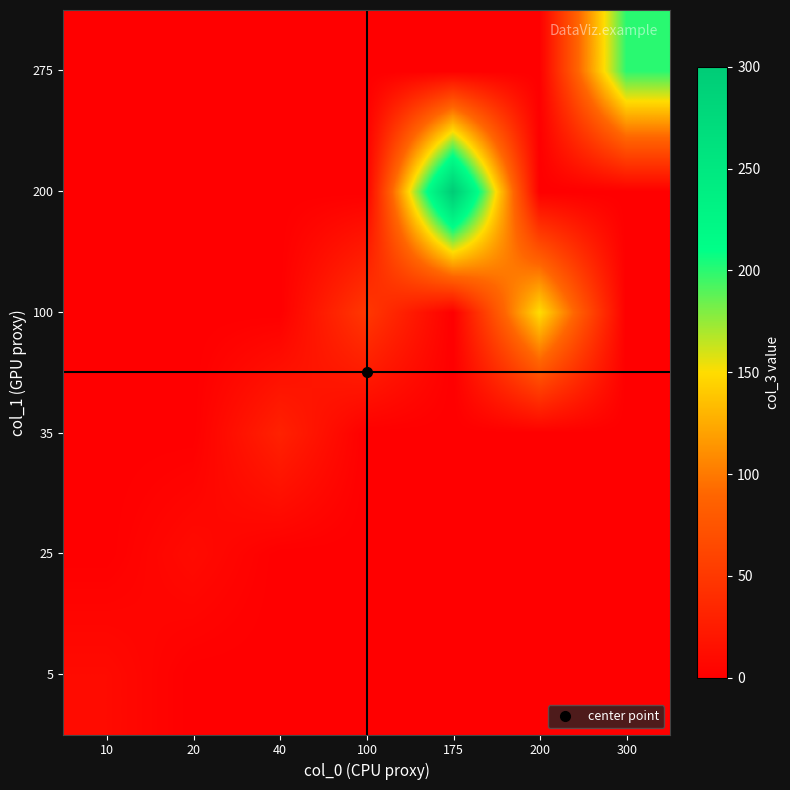

Reading left to right, transcribe all the data shown in this chart.

5: 10=10	20=0	40=0	100=0	175=0	200=0	300=0
25: 10=0	20=10	40=0	100=0	175=0	200=0	300=0
35: 10=0	20=0	40=30	100=0	175=0	200=0	300=0
100: 10=0	20=0	40=0	100=50	175=0	200=150	300=0
200: 10=0	20=0	40=0	100=0	175=300	200=0	300=0
275: 10=0	20=0	40=0	100=0	175=0	200=0	300=200